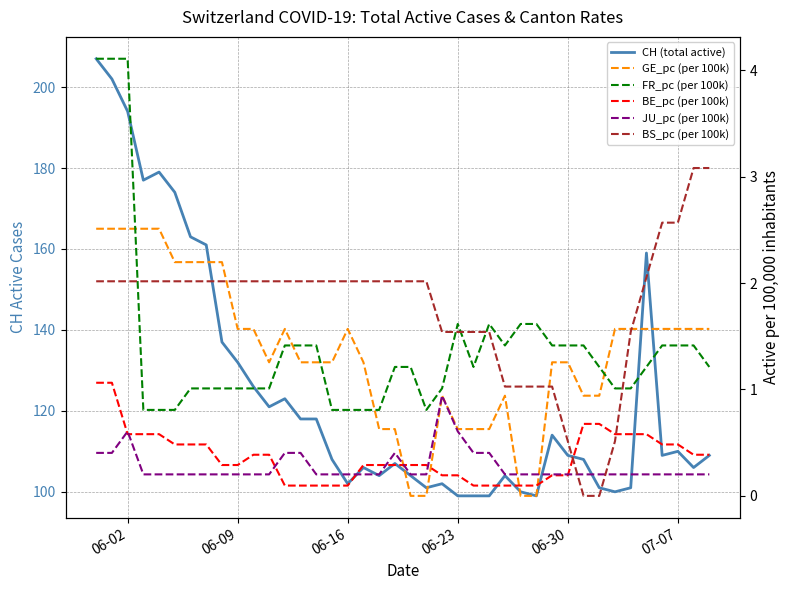

At how many categories does at least one series exceed 14?

40